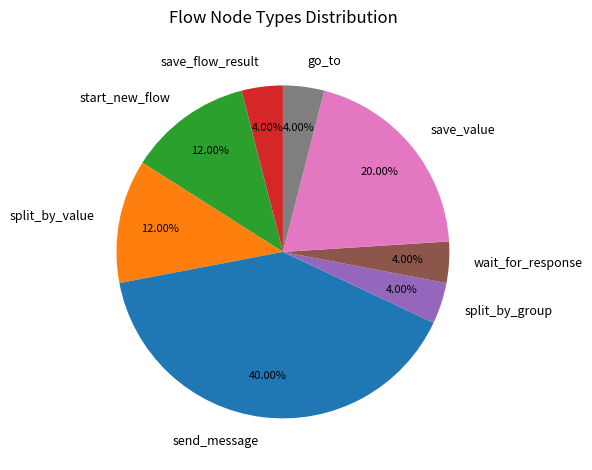

Between go_to and send_message, which is larger?

send_message